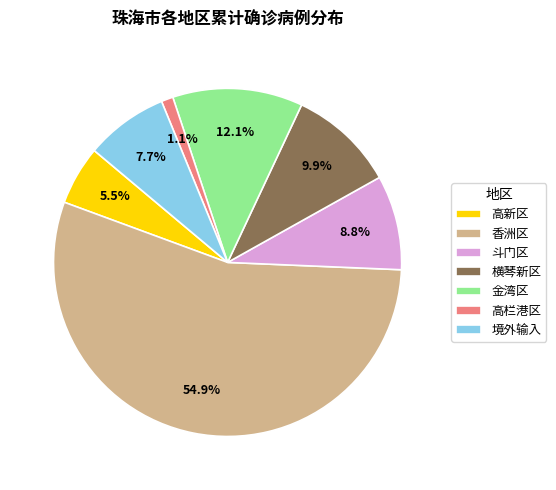

Does 香洲区 represent more than half of the total?

Yes